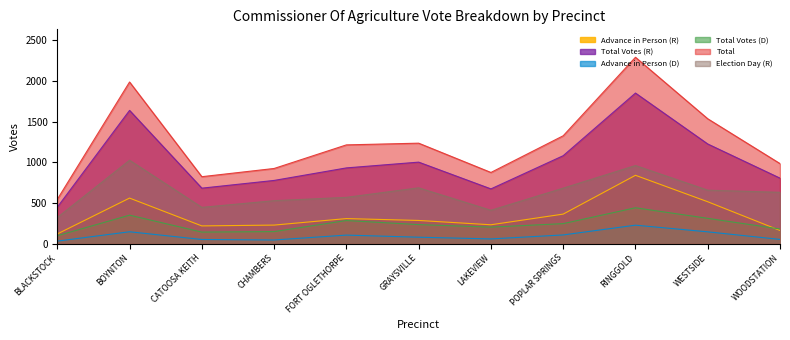

True or false: Election Day (R) has a value of 918 at WOODSTATION.

False